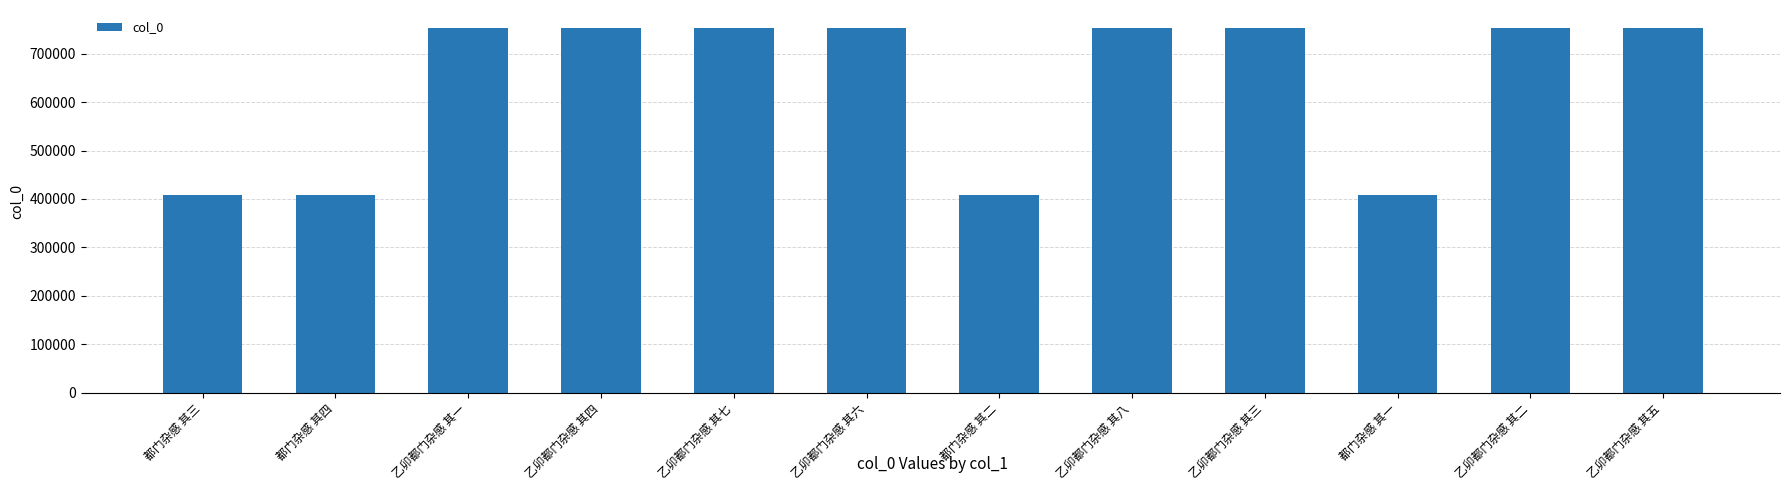

What is the sum of all values?

7655722